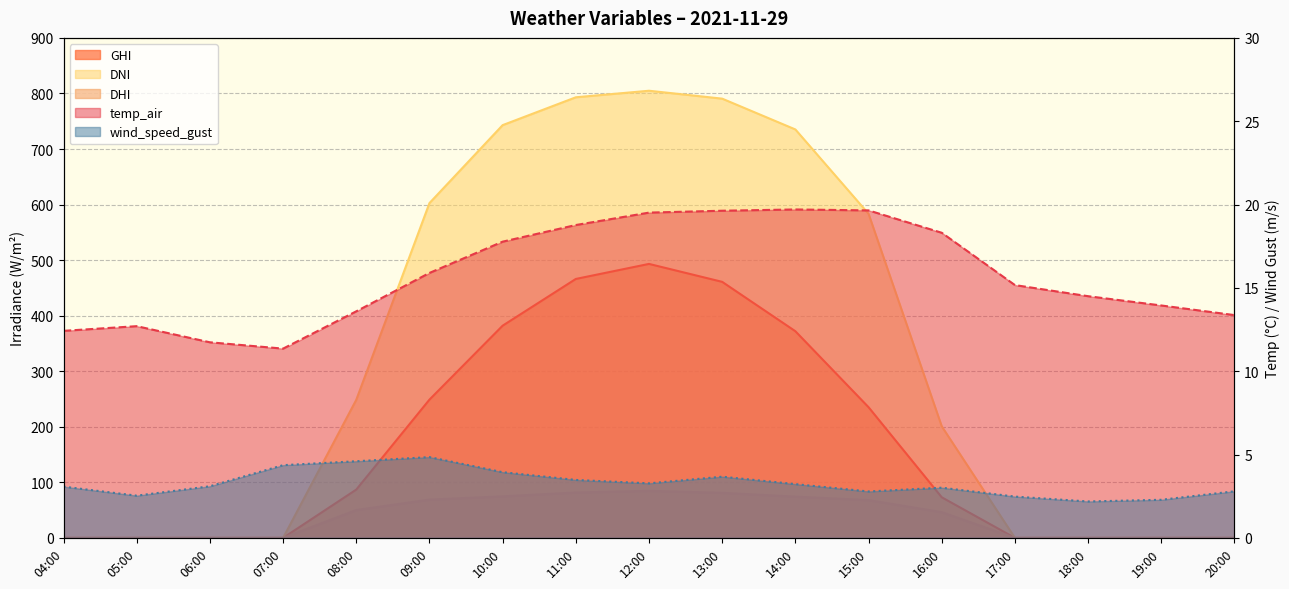

Is it true that dhi equals 0.0 at 07:00?

True